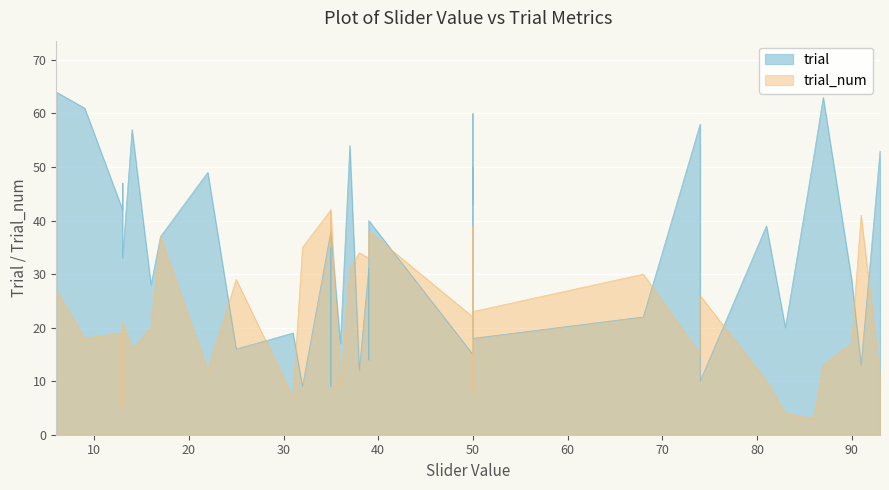

True or false: trial and trial_num intersect in this chart.

True